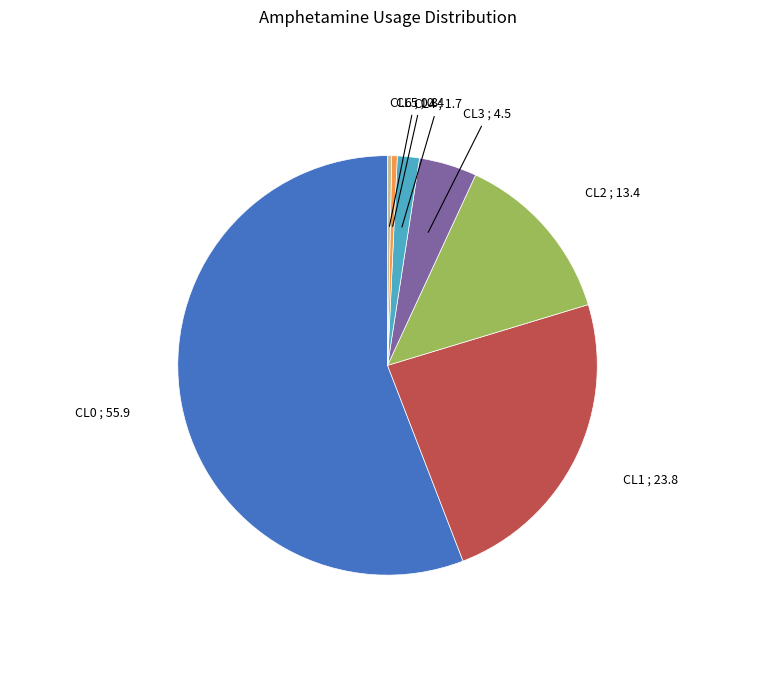

Is there any slice that represents more than half of the pie?

Yes